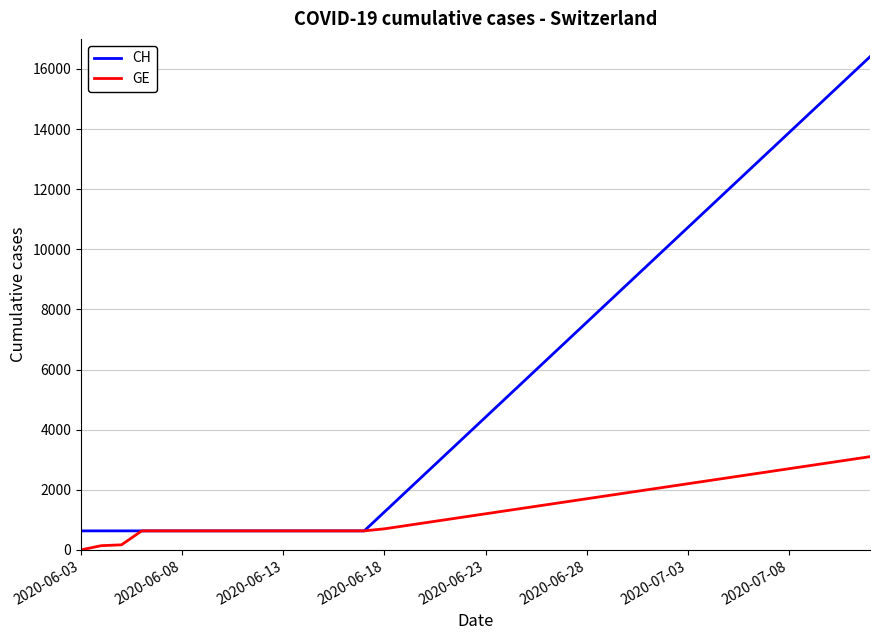

What is the lowest value of the CH series?

631